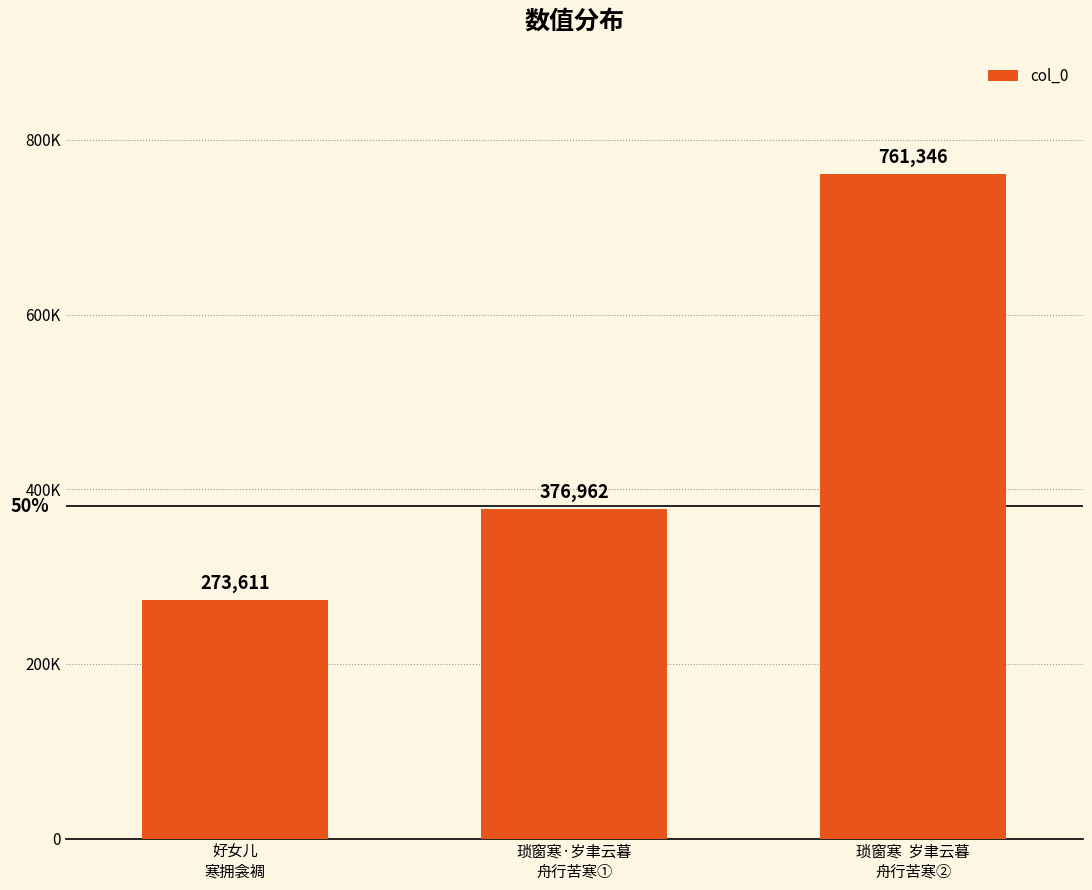

List the labels in order of value, smallest first.

好女儿
寒拥衾裯, 琐窗寒·岁聿云暮
舟行苦寒①, 琐窗寒  岁聿云暮
舟行苦寒②